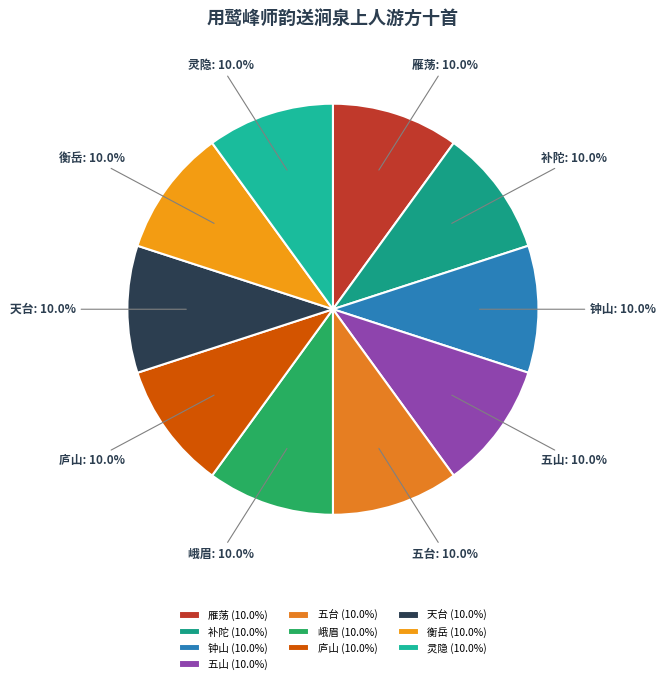

What is the ratio of the value at 天台 to the value at 补陀?

1.0